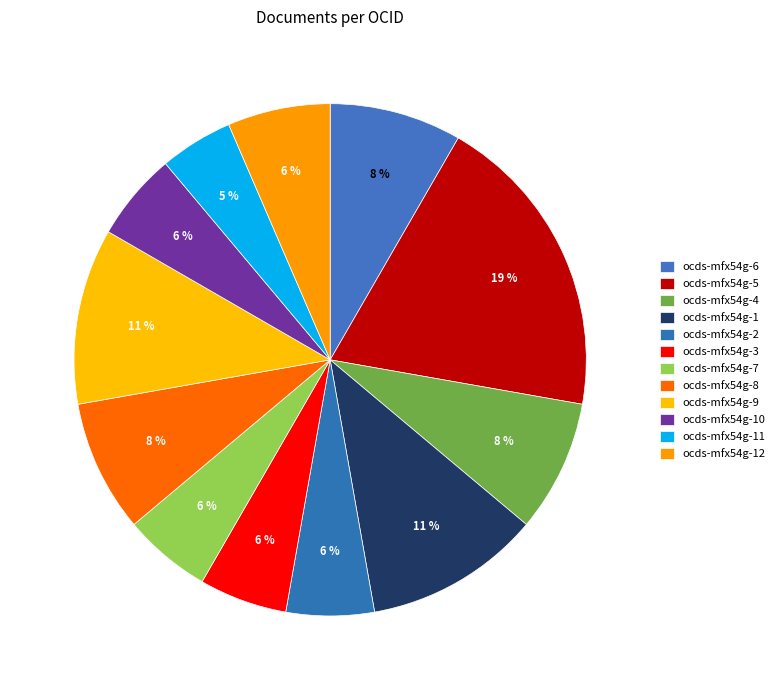

To the nearest percent, what percentage of the pie is ocds-mfx54g-5?

19%